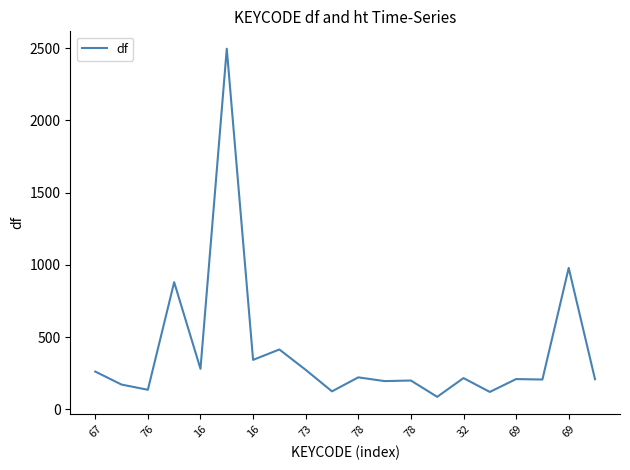

Is this an area chart (filled region under the line)?

No